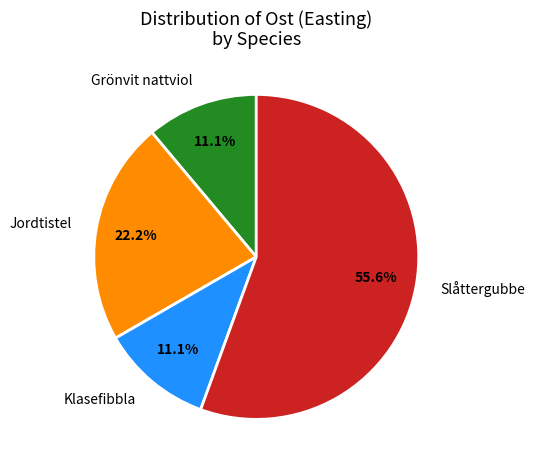

Which has a higher value, Jordtistel or Slåttergubbe?

Slåttergubbe